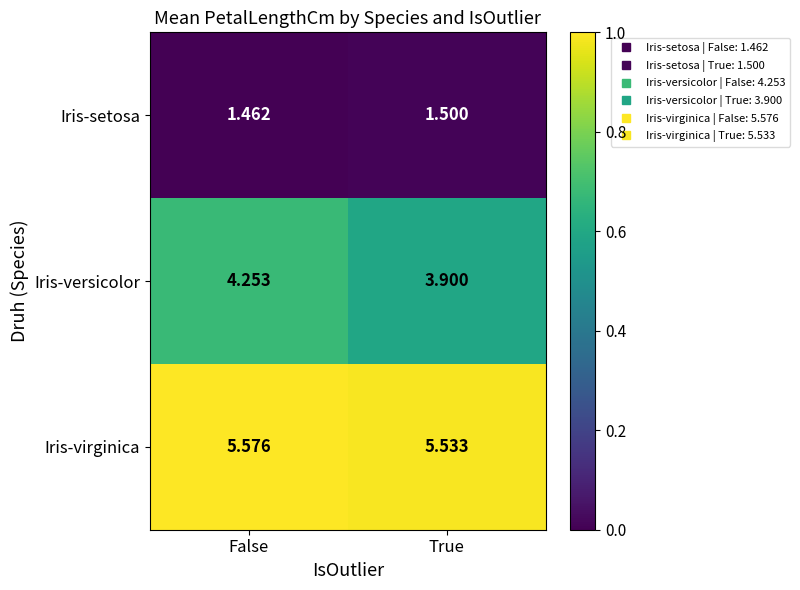

List the series in order of their peak value, highest first.

Iris-virginica, Iris-versicolor, Iris-setosa